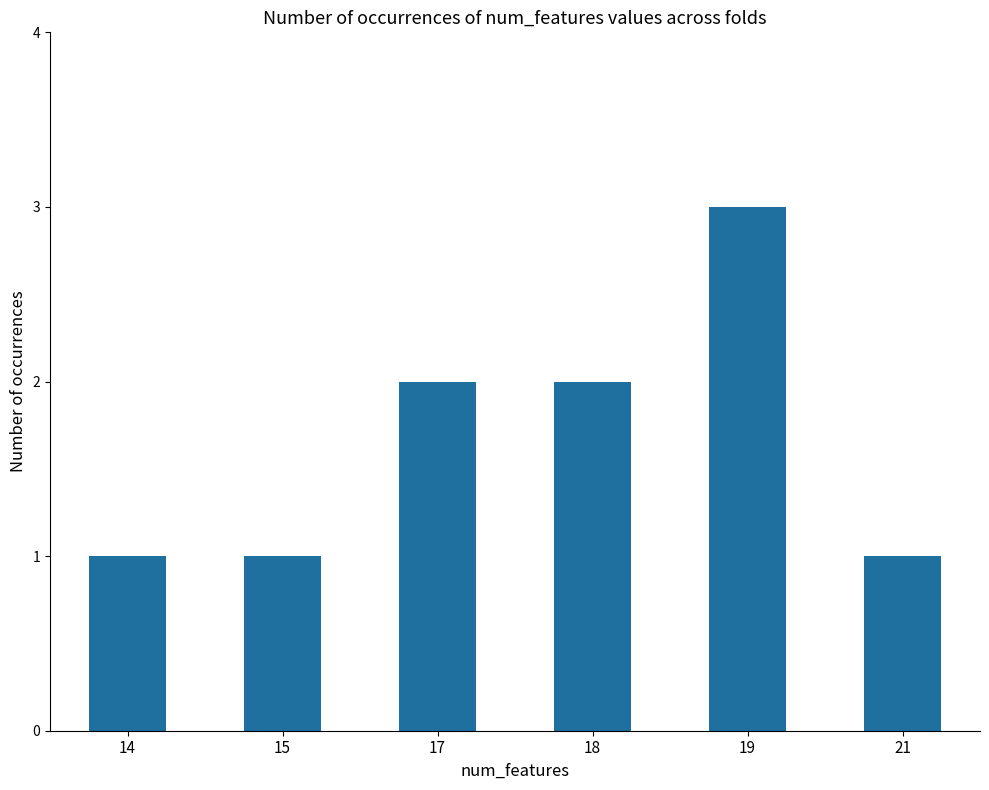

Which category has the highest value across all series?

19